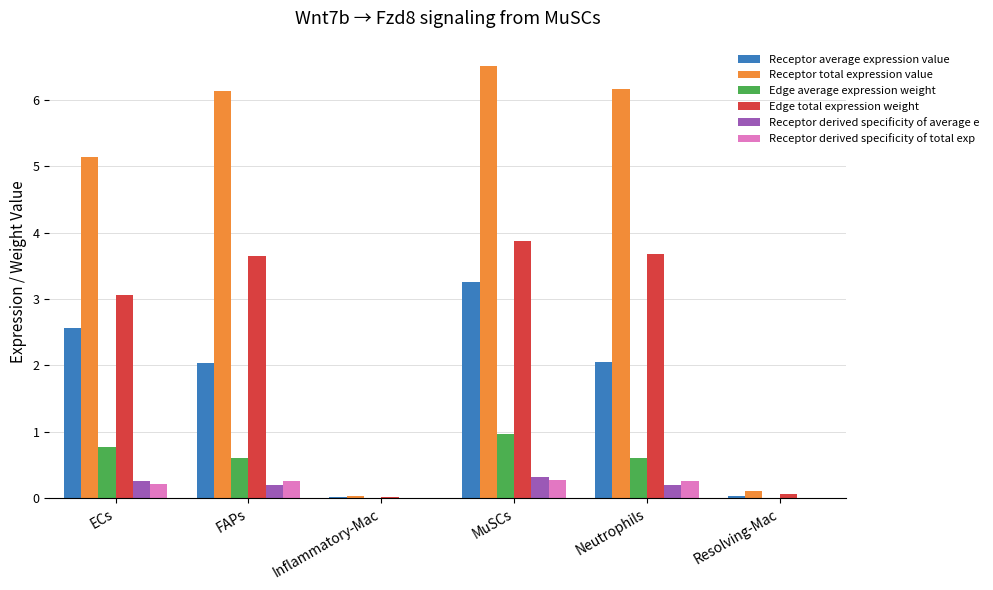

Is the value of Edge total expression weight at Neutrophils greater than the value of Receptor derived specificity of average e at Resolving-Mac?

Yes